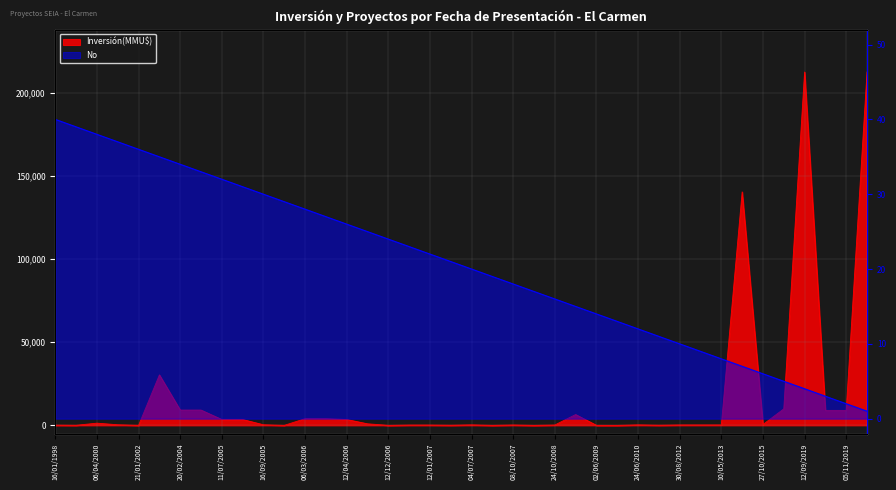

What is the difference between the second highest and minimum values?

38